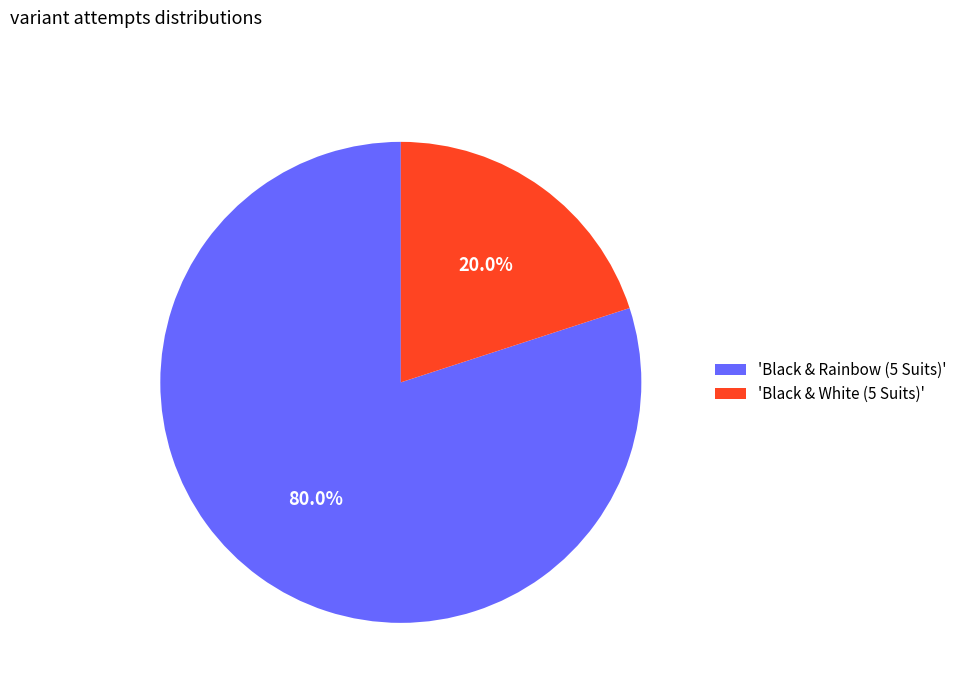

What portion of the pie excludes 'Black & White (5 Suits)'?

80.0%